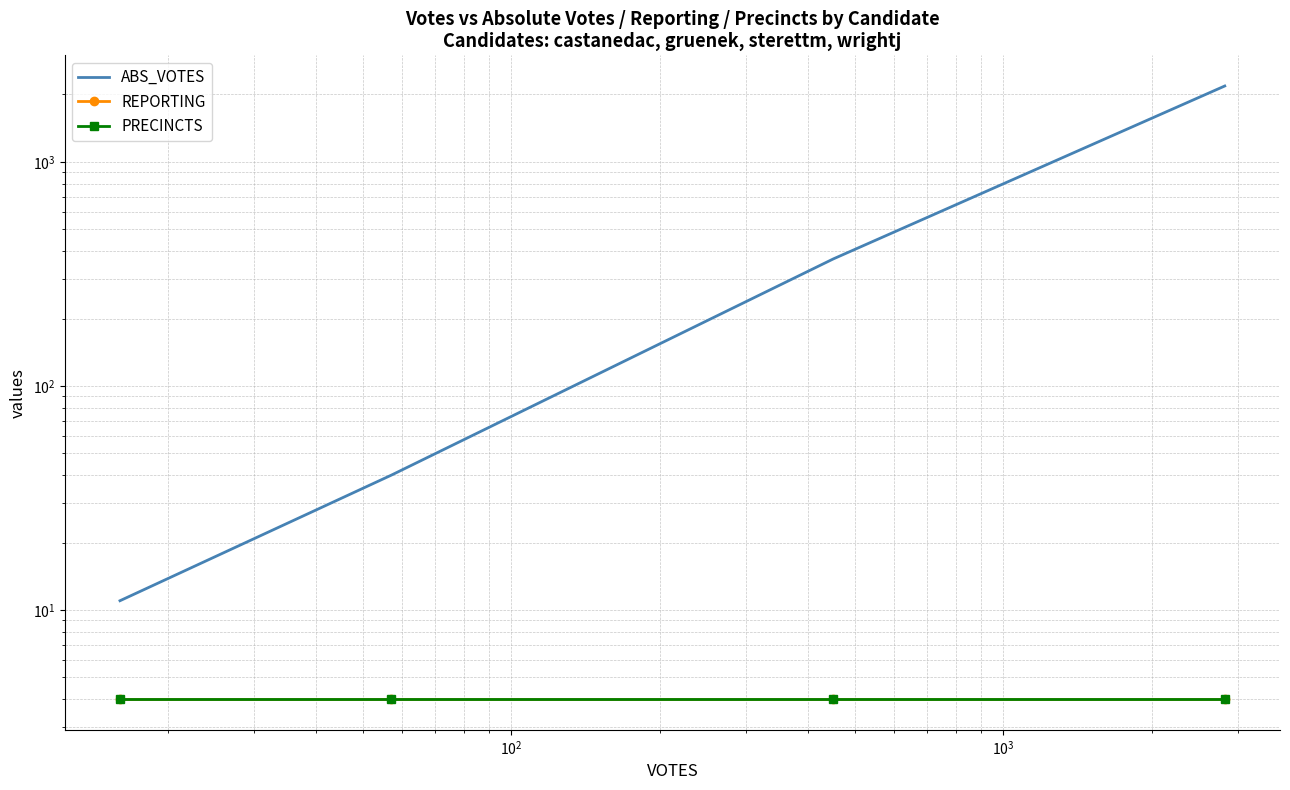

Rank the series by their maximum value, from highest to lowest.

ABS_VOTES, REPORTING, PRECINCTS